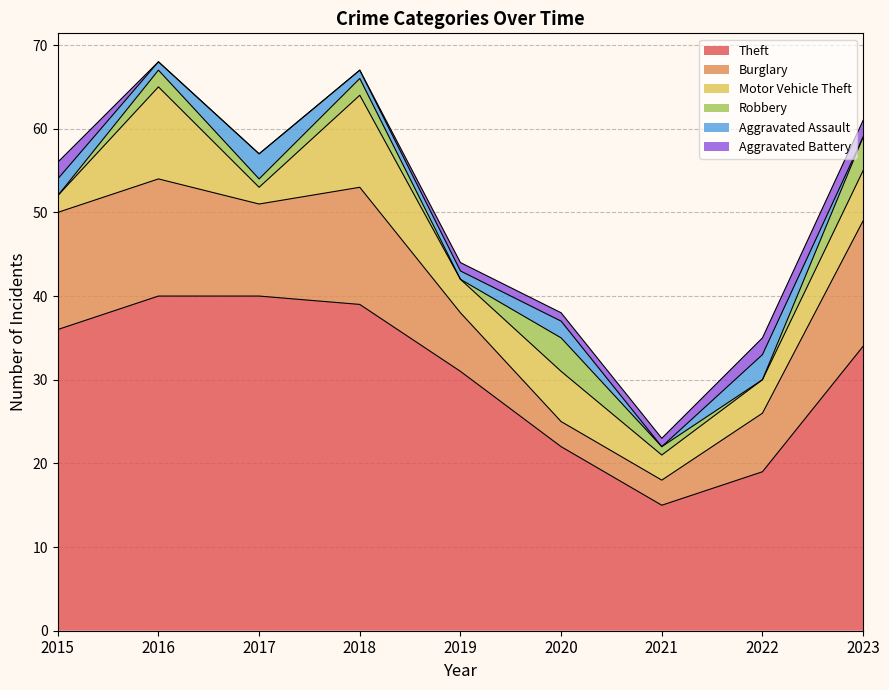

What are all the series names shown in the legend?

Theft, Burglary, Motor Vehicle Theft, Robbery, Aggravated Assault, Aggravated Battery